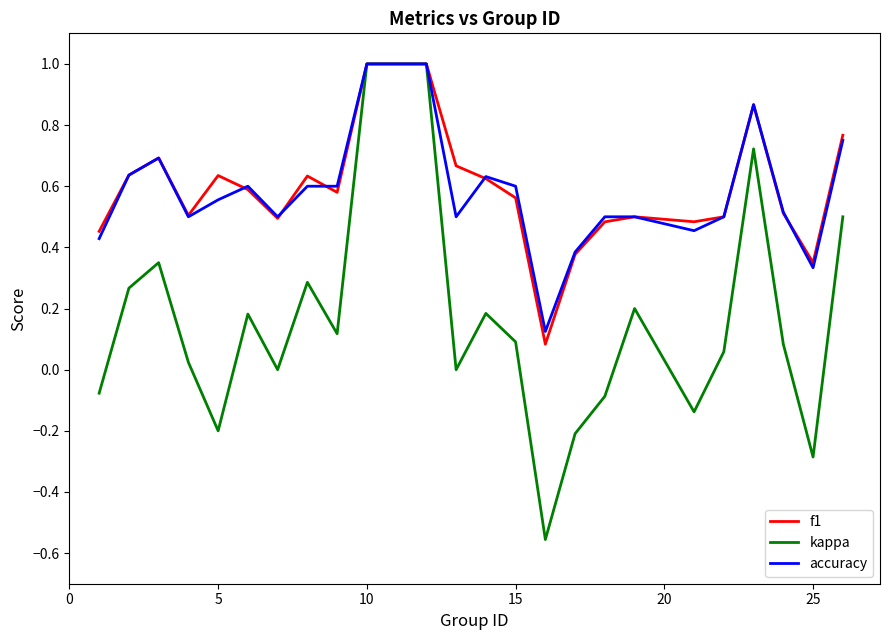

What is the greatest value displayed?

1.0